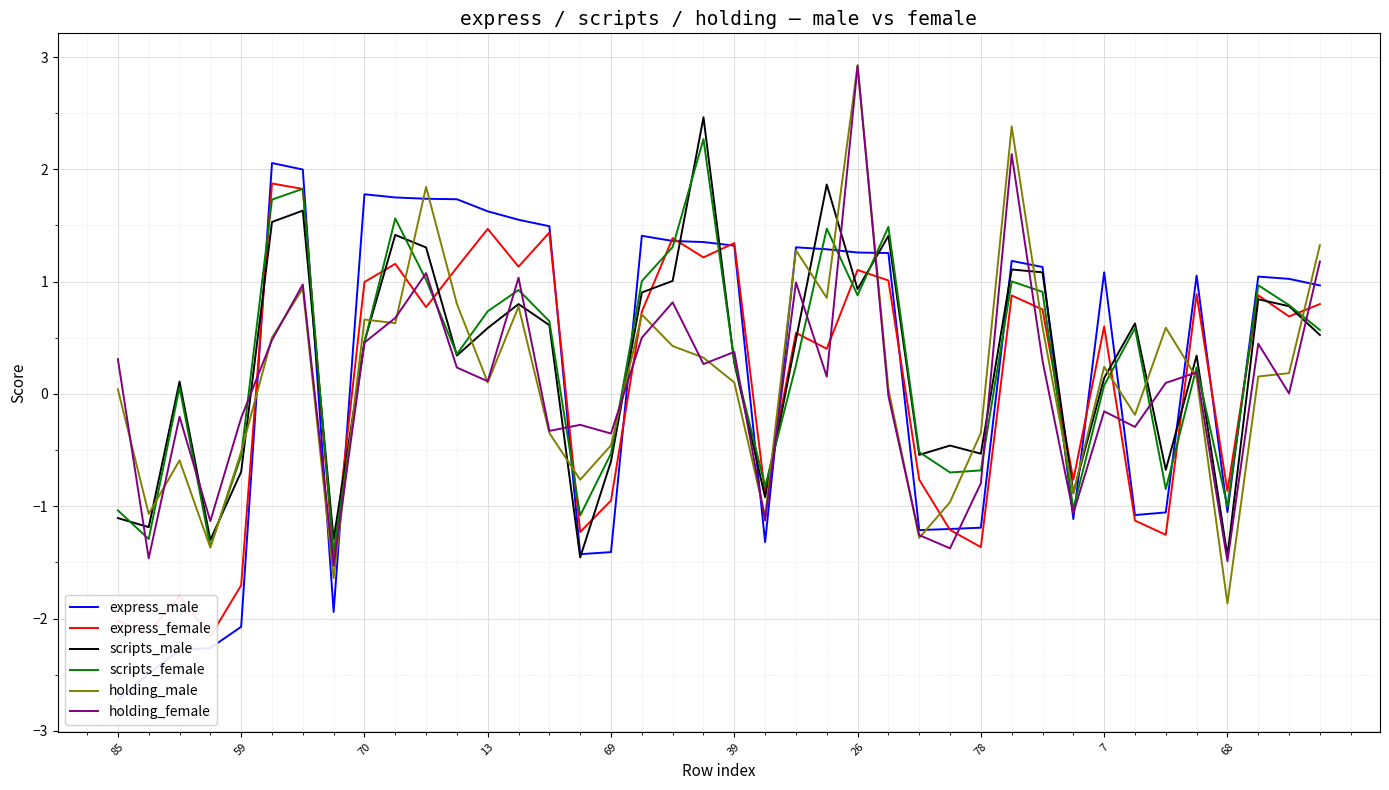

Reading left to right, extract all data points from this chart.

express_male: -2.7	-2.5	-2.3	-2.3	-2.1	2.1	2.0	-1.9	1.8	1.7	1.7	1.7	1.6	1.6	1.5	-1.4	-1.4	1.4	1.4	1.4	1.3	-1.3	1.3	1.3	1.3	1.3	-1.2	-1.2	-1.2	1.2	1.1	-1.1	1.1	-1.1	-1.1	1.1	-1.1	1.0	1.0	1.0
express_female: -2.0	-2.1	-1.8	-2.2	-1.7	1.9	1.8	-1.5	1.0	1.2	0.8	1.1	1.5	1.1	1.4	-1.2	-0.9	0.7	1.4	1.2	1.3	-0.9	0.5	0.4	1.1	1.0	-0.8	-1.2	-1.4	0.9	0.8	-0.8	0.6	-1.1	-1.3	0.9	-0.9	0.9	0.7	0.8
scripts_male: -1.1	-1.2	0.1	-1.3	-0.7	1.5	1.6	-1.3	0.5	1.4	1.3	0.3	0.6	0.8	0.6	-1.5	-0.6	0.9	1.0	2.5	0.3	-0.9	0.5	1.9	0.9	1.4	-0.5	-0.5	-0.5	1.1	1.1	-0.9	0.1	0.6	-0.7	0.3	-1.4	0.8	0.8	0.5
scripts_female: -1.0	-1.3	0.1	-1.4	-0.5	1.7	1.8	-1.4	0.5	1.6	1.0	0.4	0.7	0.9	0.6	-1.1	-0.5	1.0	1.3	2.3	0.3	-0.8	0.3	1.5	0.9	1.5	-0.5	-0.7	-0.7	1.0	0.9	-1.0	0.1	0.6	-0.8	0.2	-1.0	1.0	0.8	0.6
holding_male: 0.0	-1.1	-0.6	-1.4	-0.5	0.5	0.9	-1.6	0.7	0.6	1.8	0.8	0.1	0.8	-0.3	-0.8	-0.5	0.7	0.4	0.3	0.1	-1.1	1.3	0.9	2.9	0.0	-1.3	-1.0	-0.3	2.4	0.6	-0.9	0.2	-0.2	0.6	0.1	-1.9	0.2	0.2	1.3
holding_female: 0.3	-1.5	-0.2	-1.1	-0.2	0.5	1.0	-1.5	0.5	0.7	1.1	0.2	0.1	1.0	-0.3	-0.3	-0.4	0.5	0.8	0.3	0.4	-1.1	1.0	0.2	2.9	-0.0	-1.3	-1.4	-0.8	2.1	0.3	-1.1	-0.2	-0.3	0.1	0.2	-1.5	0.4	0.0	1.2